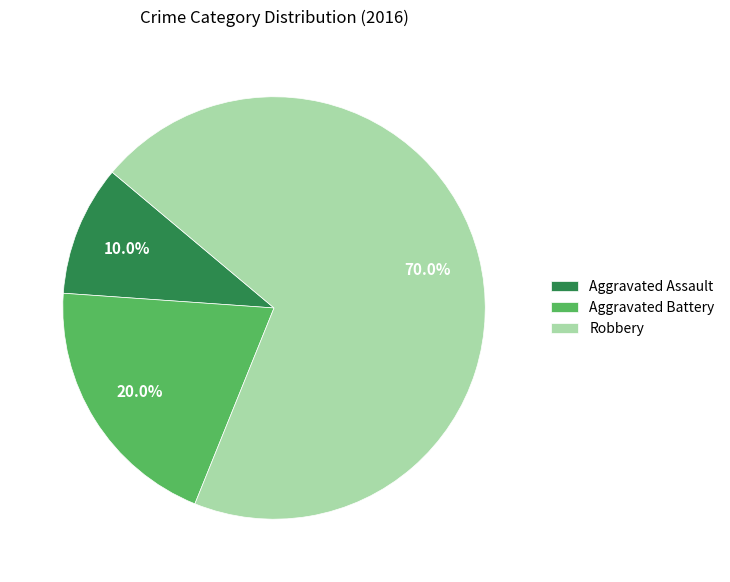

The Aggravated Assault slice represents 22% of the pie. True or false?

False